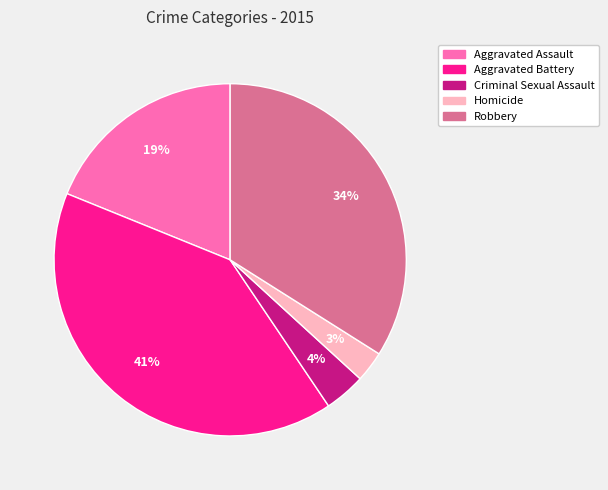

Is the sum of Aggravated Battery and Homicide greater than half?

No